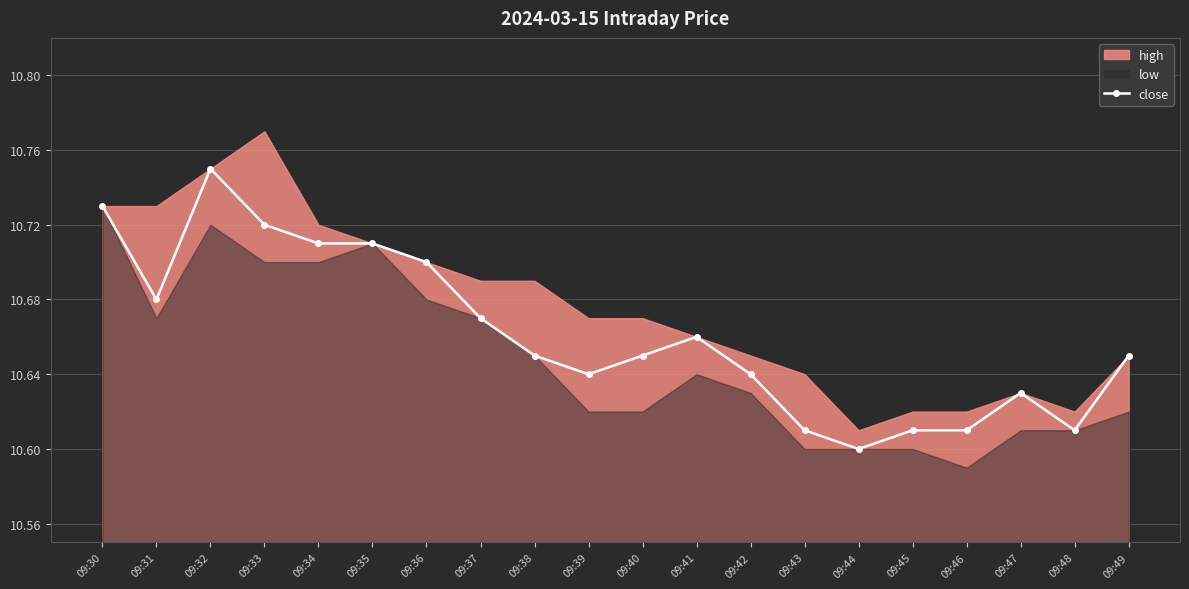

What is the greatest value displayed?

10.8